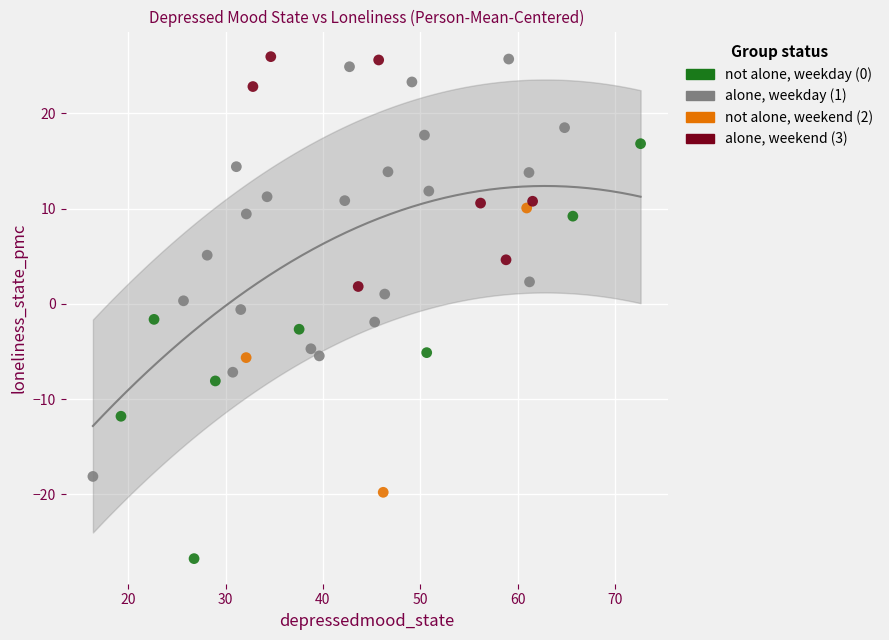

What are all the series names shown in the legend?

not alone, weekday (0), alone, weekday (1), not alone, weekend (2), alone, weekend (3)